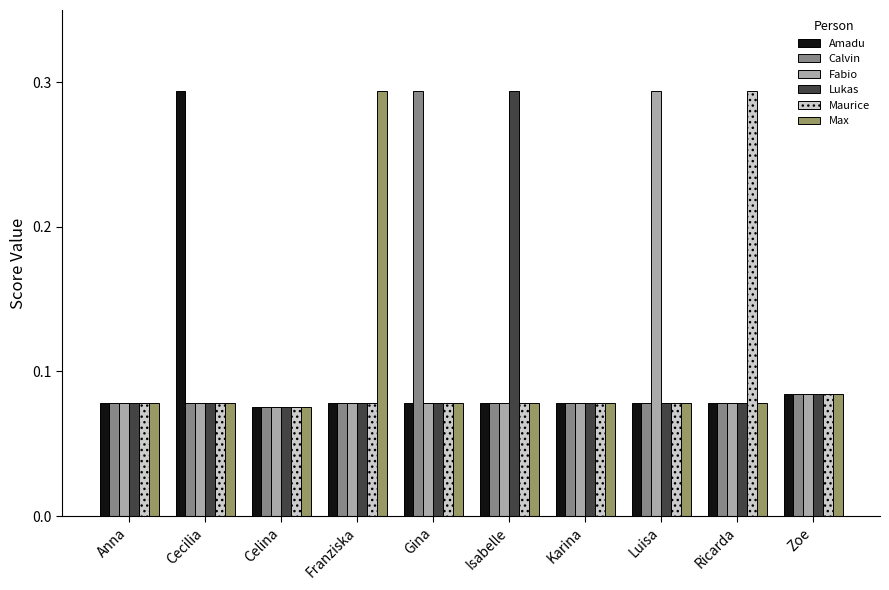

At which label does Lukas reach its minimum?

Celina